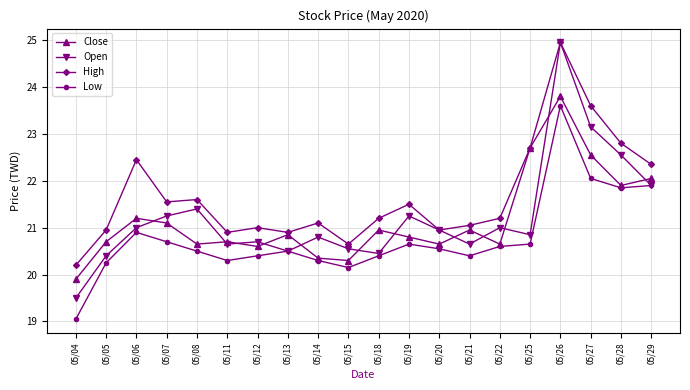

At which category does Open reach its first local peak?

05/08